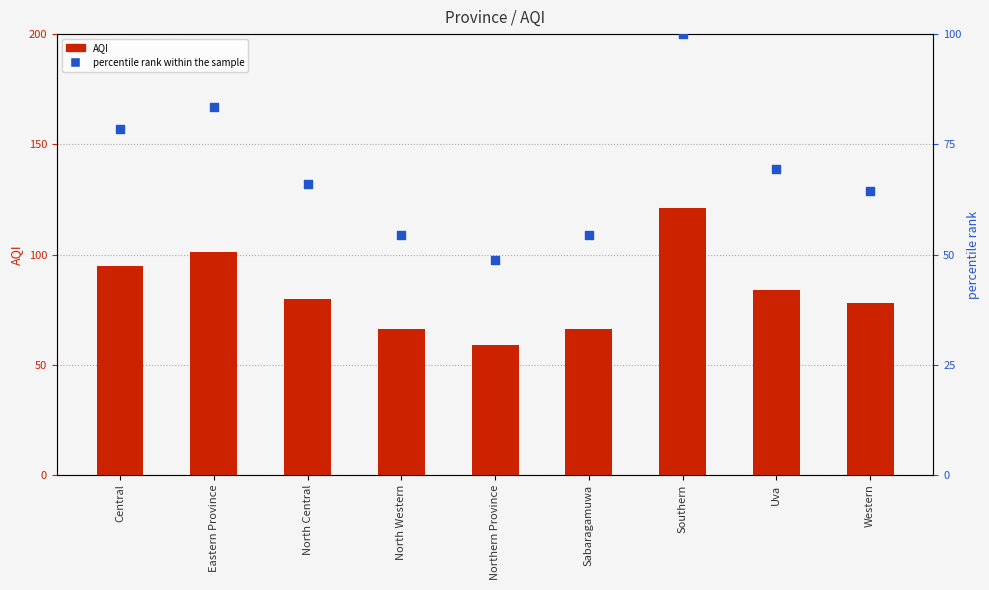

At which category is the sum across all series the highest?

Southern